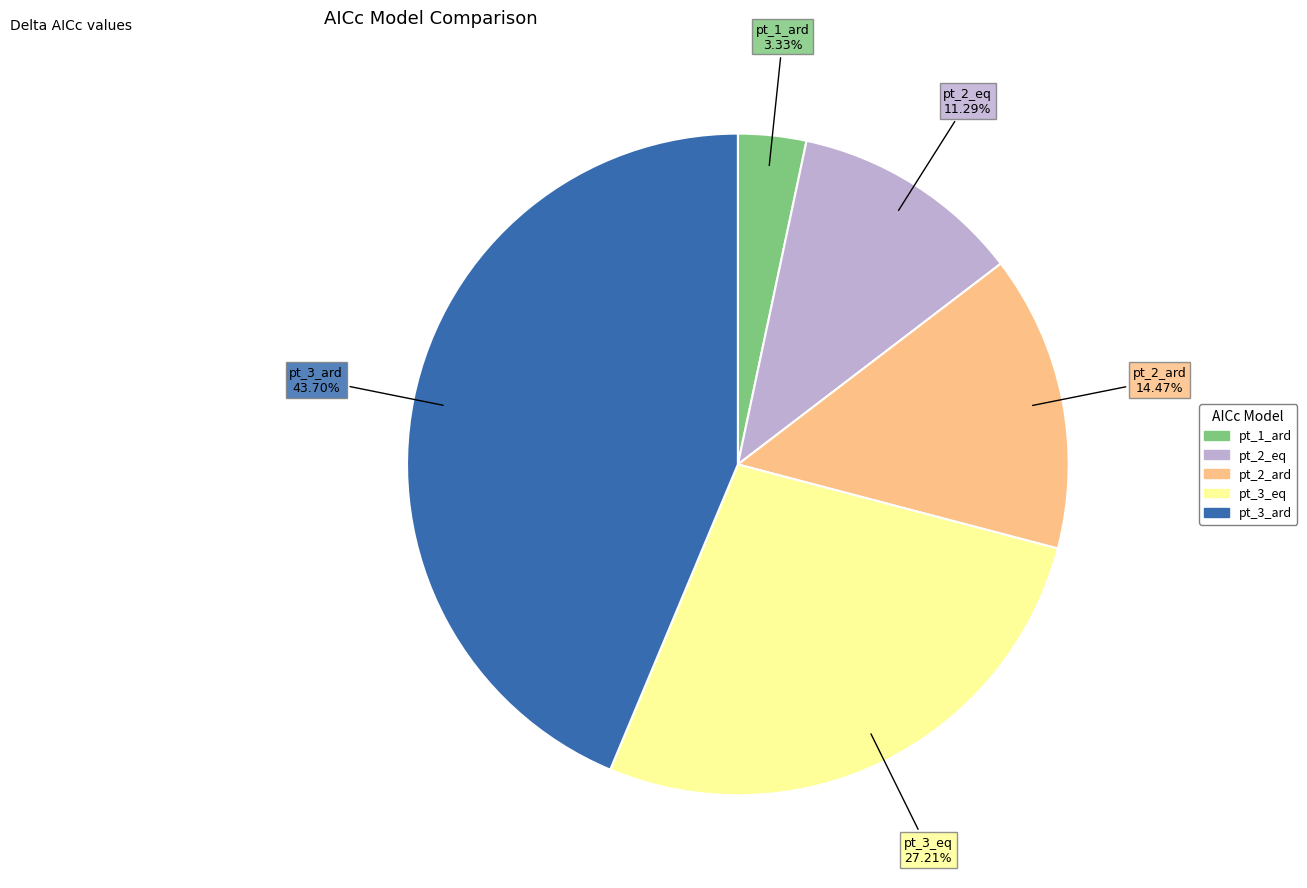

To the nearest percent, what percentage of the pie is pt_2_eq?

11%